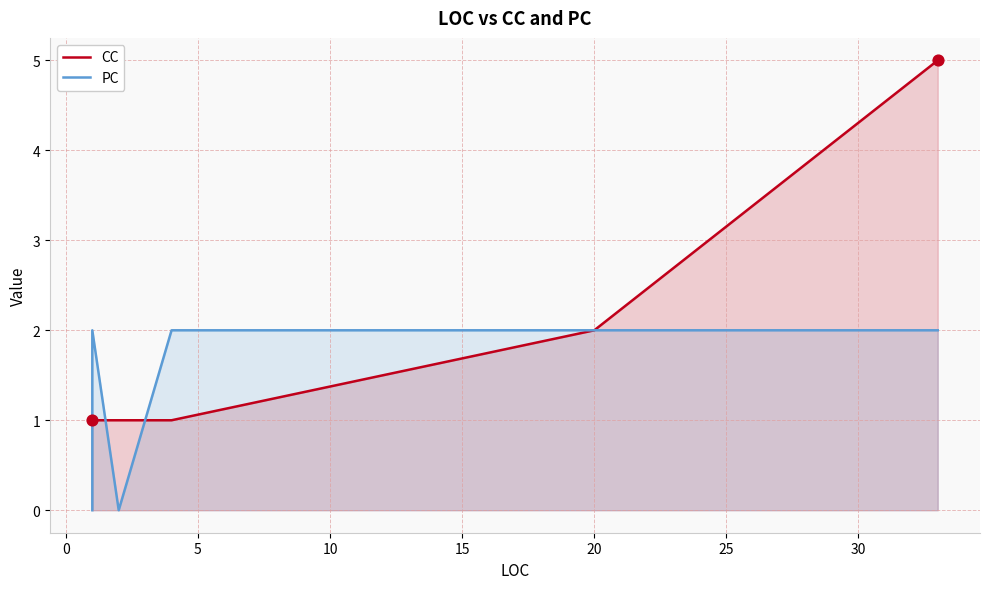

Which series has the largest total across all categories?

CC